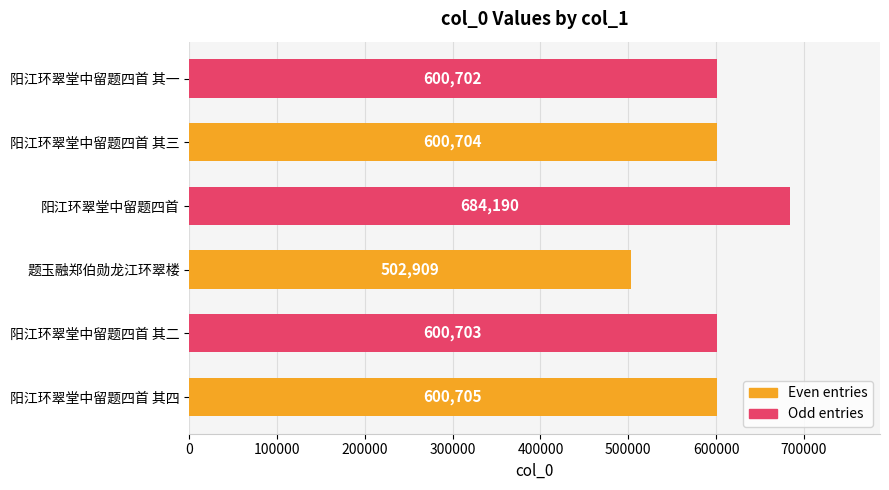

How many distinct data groups are displayed?

1